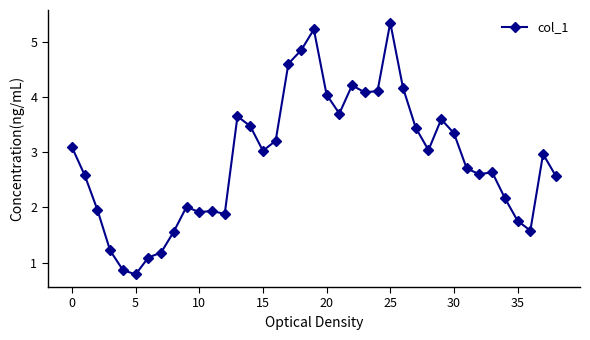

How many series are shown in this chart?

1